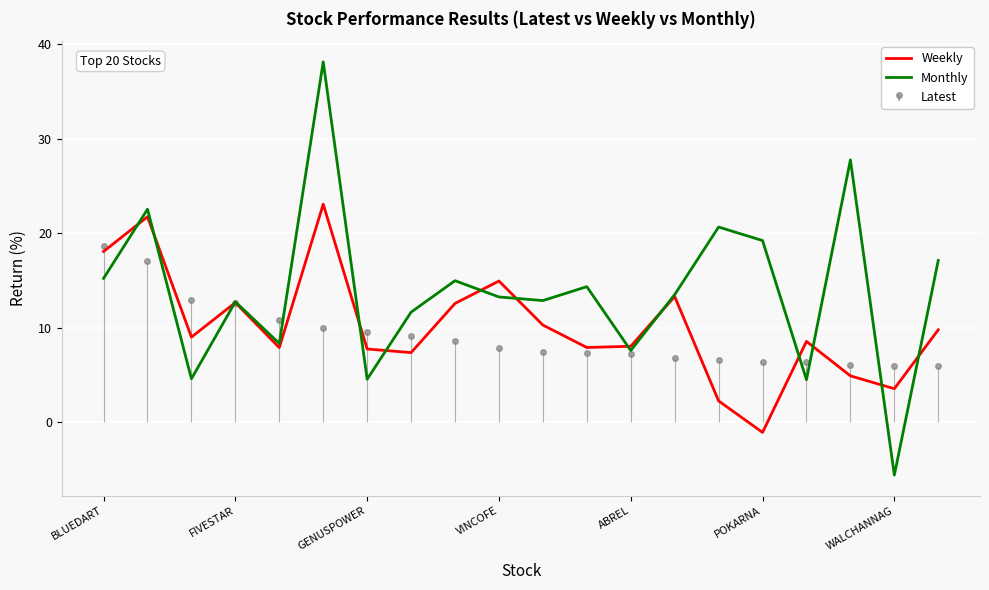

The value of Weekly at BLUEDART is 18.1. True or false?

True